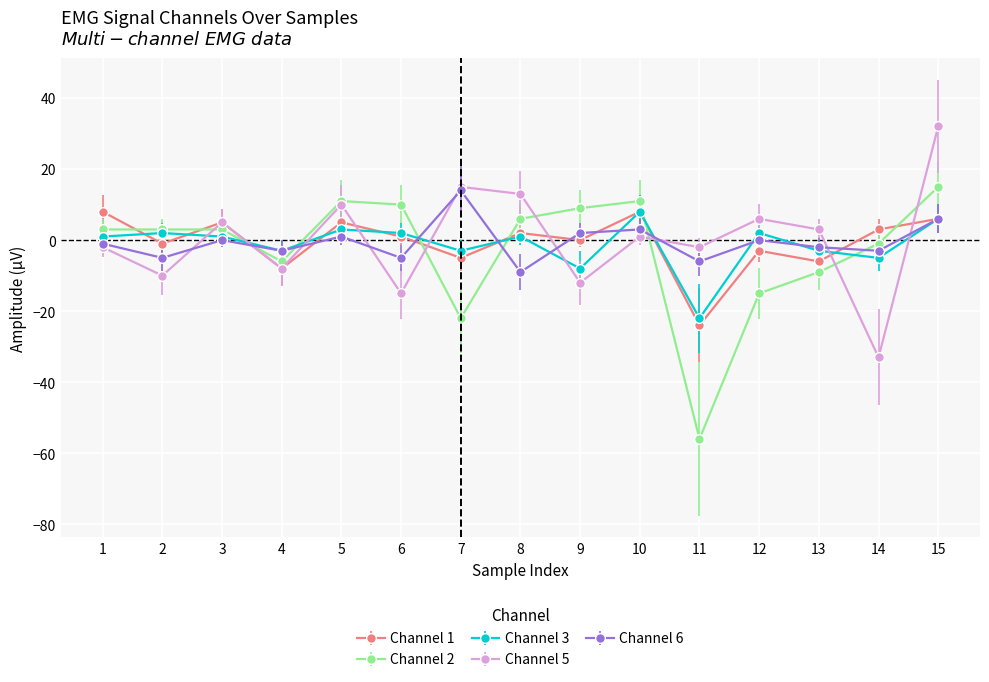

What is the smallest value displayed?

-56